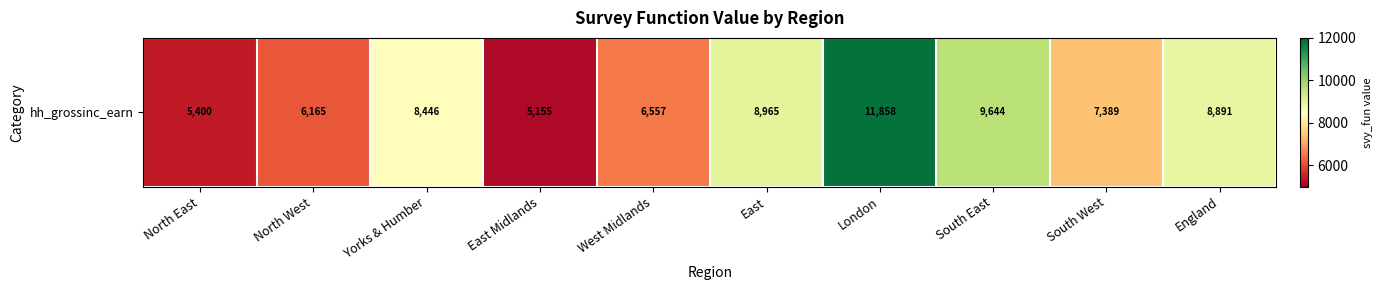

What is the change in value from North West to London?

+5692.4